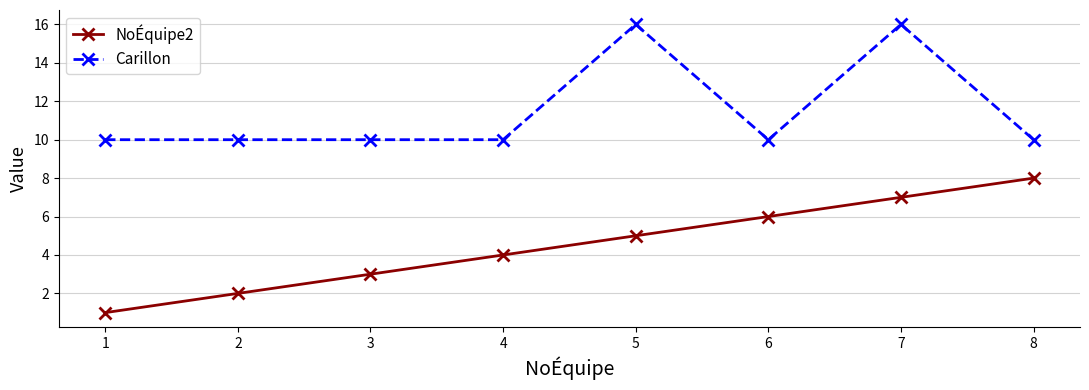

Is the value of Carillon at 8 greater than the value of NoÉquipe2 at 3?

Yes